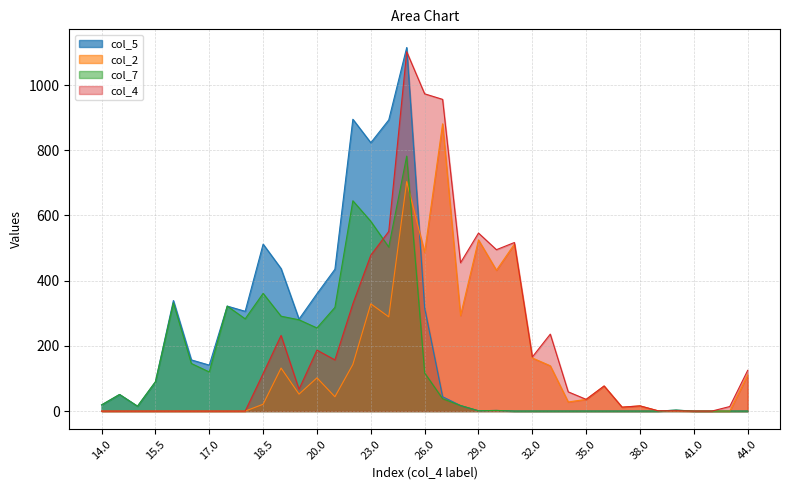

What is the label of the 33rd point from the right?

16.0